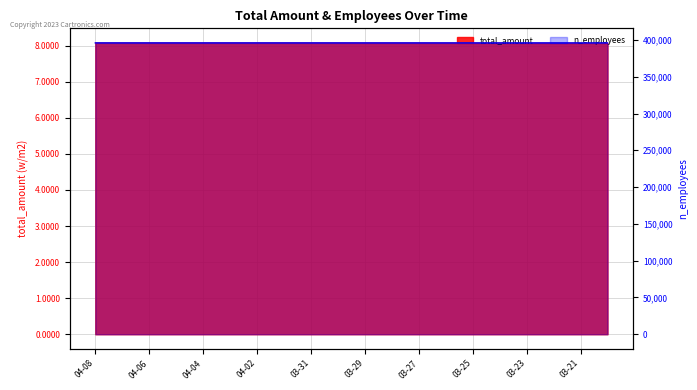

How many values are between 395976 and 395977?

15